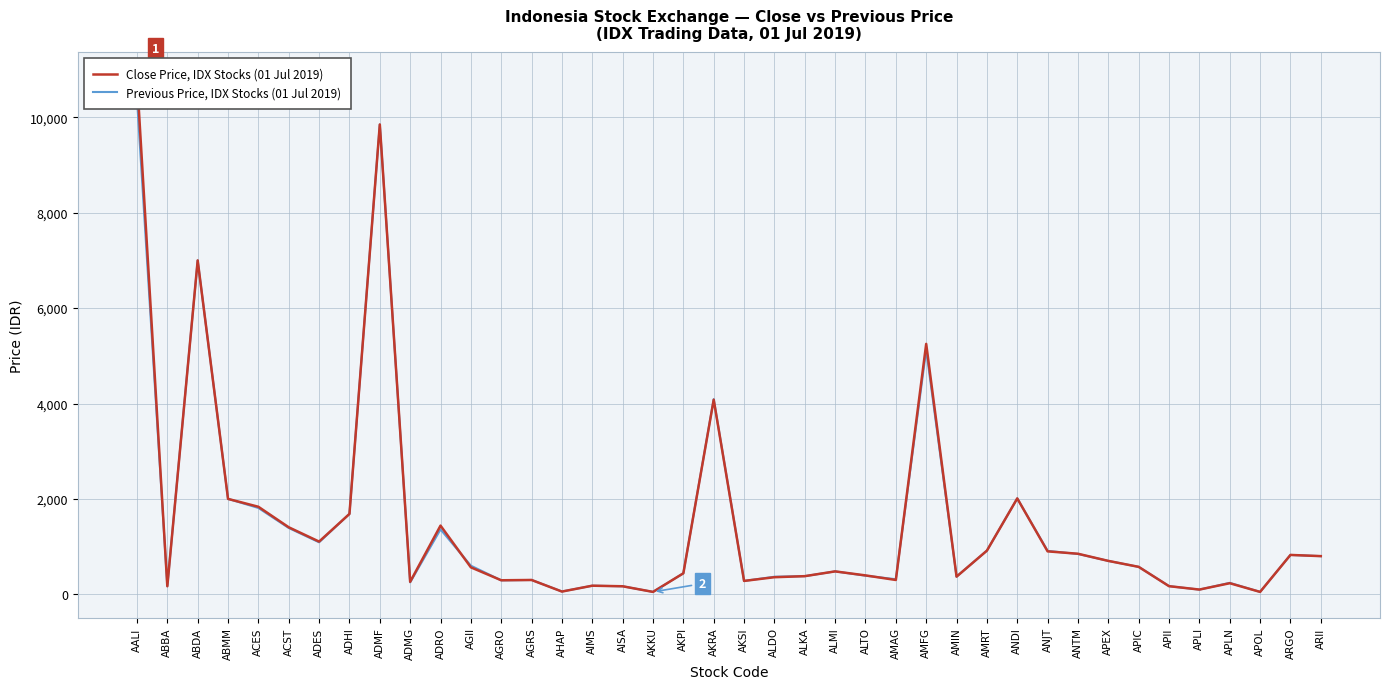

Rank the series by their average value, from highest to lowest.

Close Price, IDX Stocks (01 Jul 2019), Previous Price, IDX Stocks (01 Jul 2019)